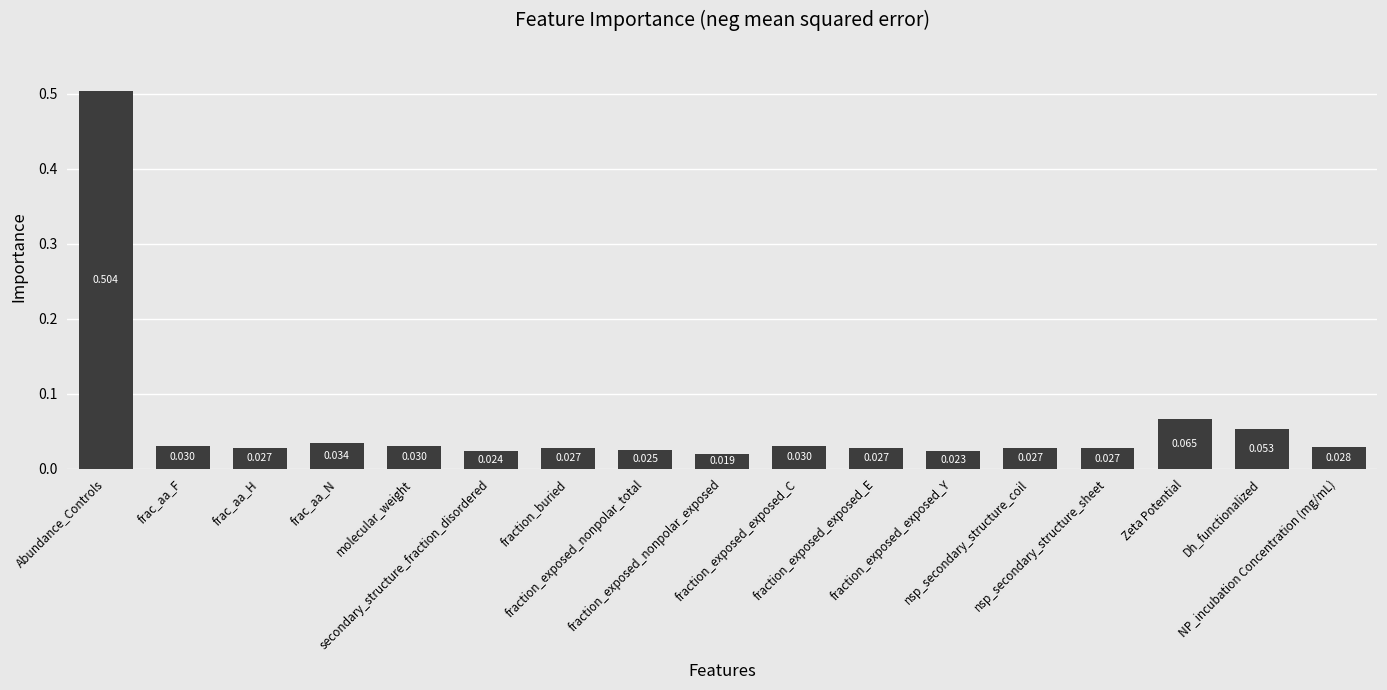

List the labels in order of value, largest first.

Abundance_Controls, Zeta Potential, Dh_functionalized, frac_aa_N, molecular_weight, fraction_exposed_exposed_C, frac_aa_F, NP_incubation Concentration (mg/mL), nsp_secondary_structure_coil, fraction_buried, fraction_exposed_exposed_E, frac_aa_H, nsp_secondary_structure_sheet, fraction_exposed_nonpolar_total, secondary_structure_fraction_disordered, fraction_exposed_exposed_Y, fraction_exposed_nonpolar_exposed